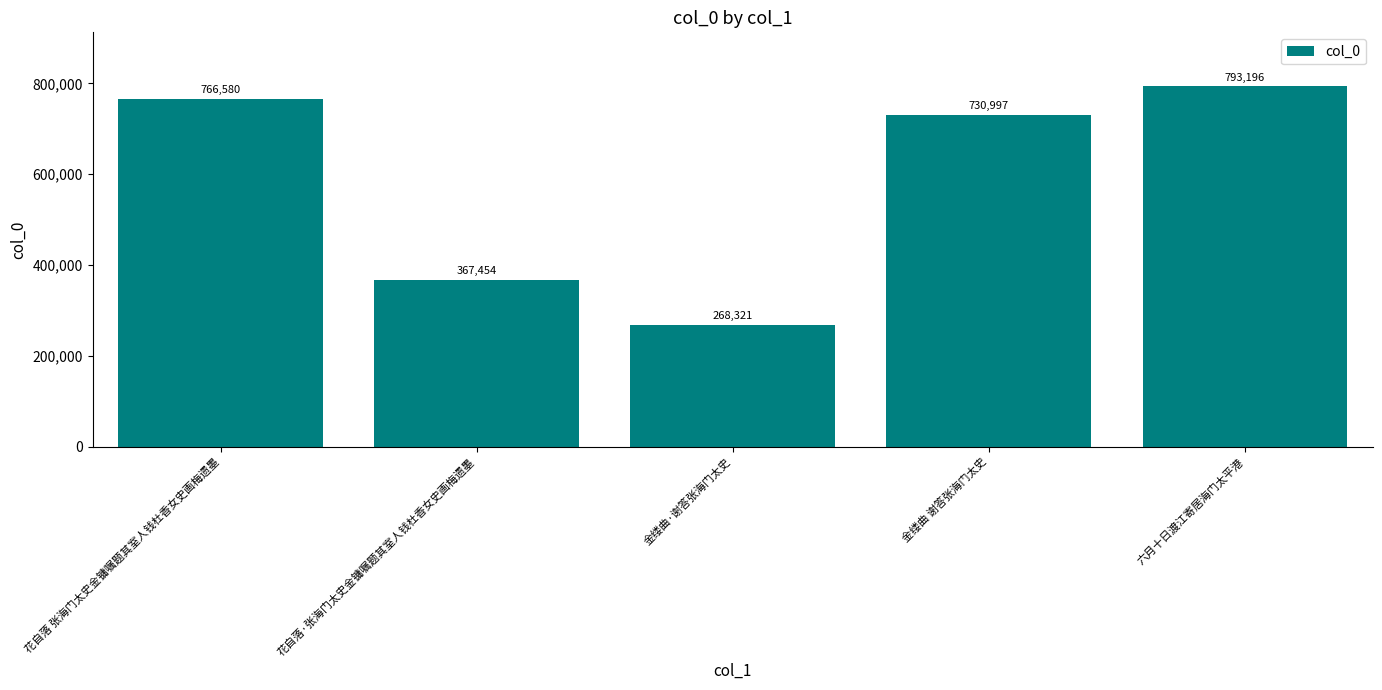

What is the sum of all values?

2926548